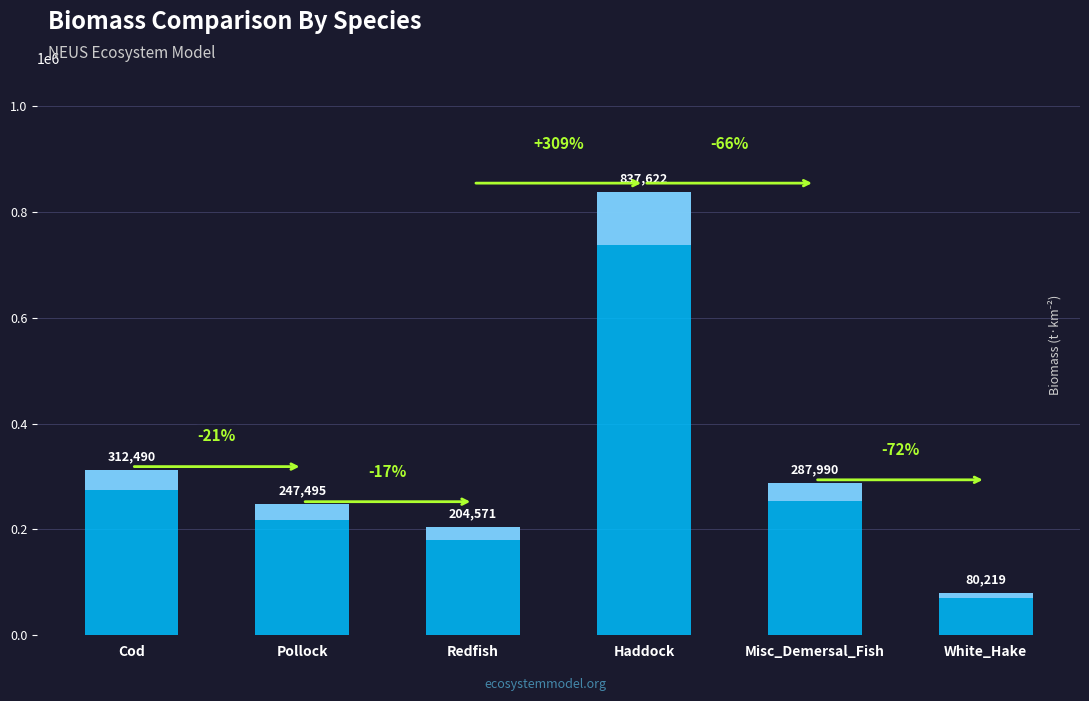

What is the ratio of the value at Pollock to the value at Misc_Demersal_Fish?

0.9